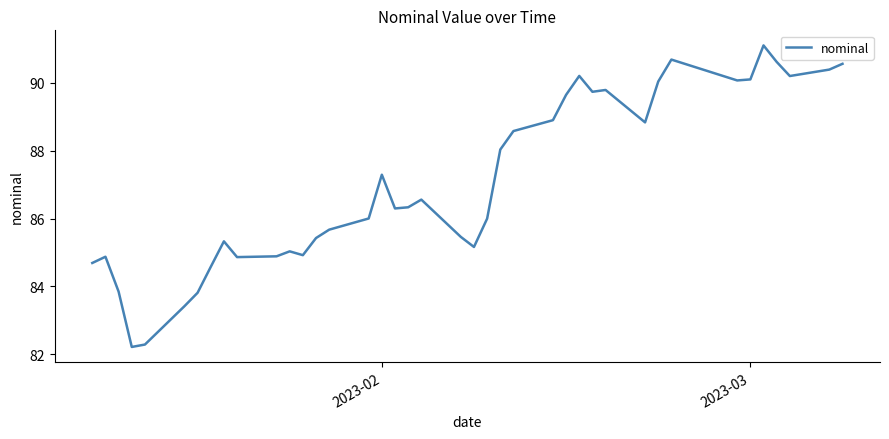

What is the greatest value displayed?

91.1